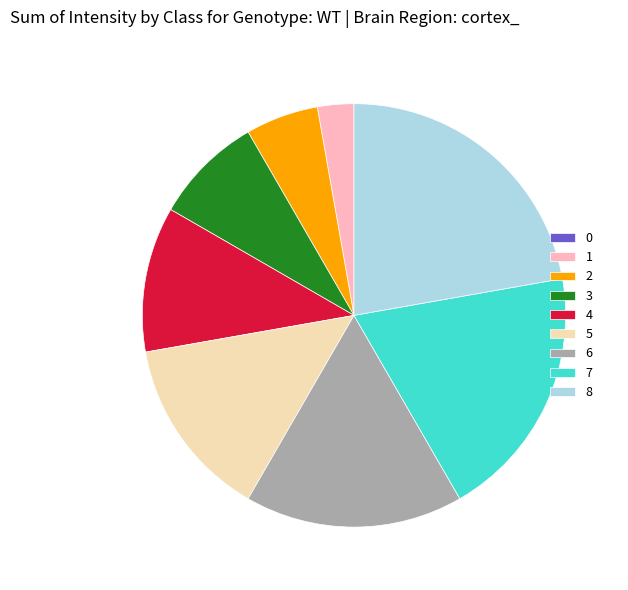

Between 1 and 3, which is larger?

3